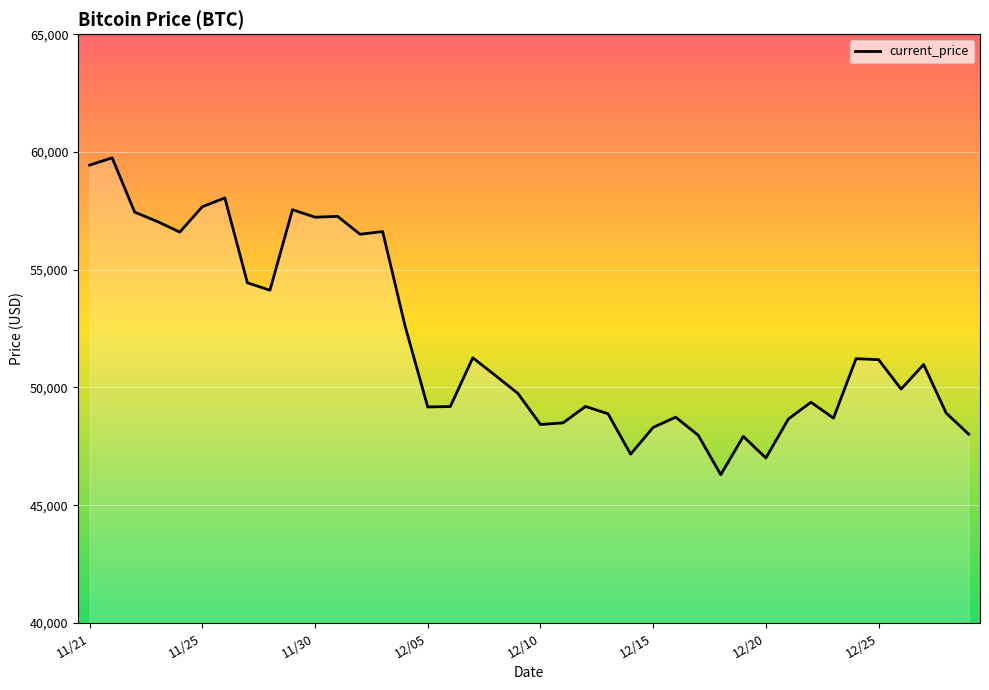

What is the greatest value displayed?

59749